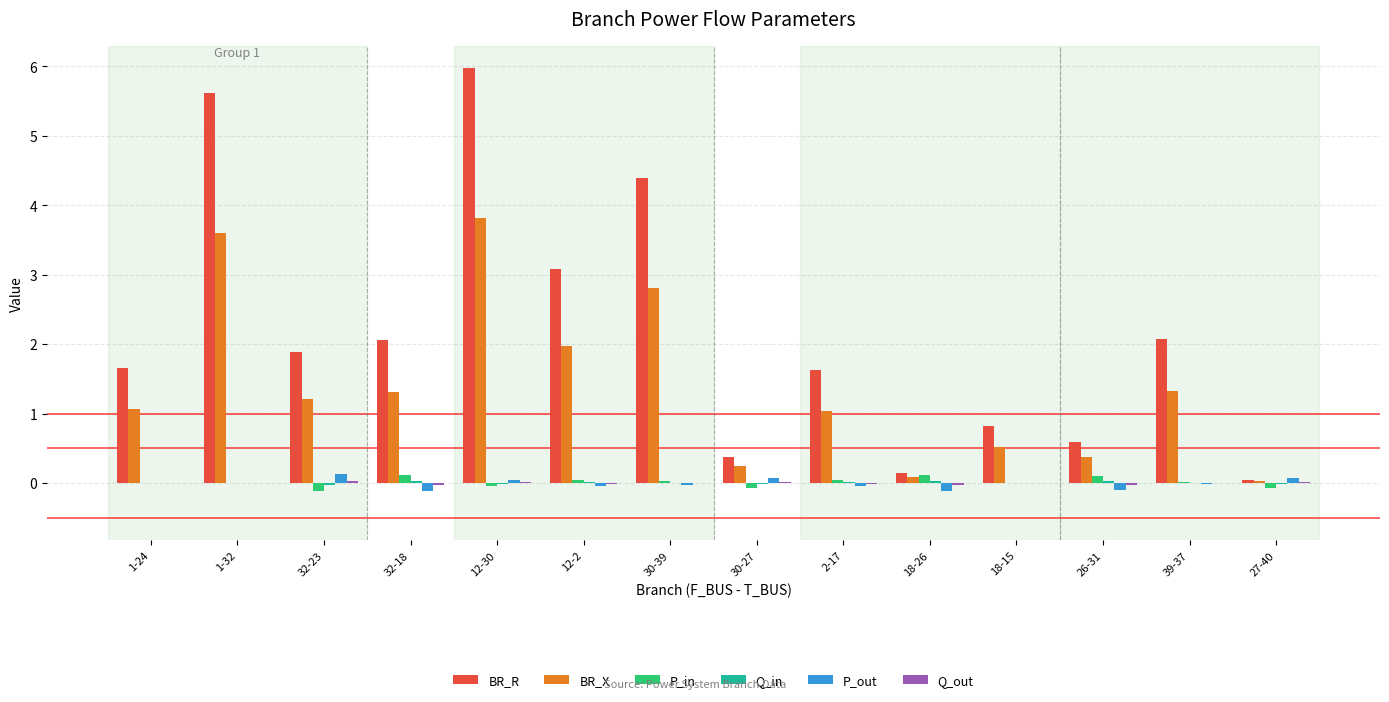

Count the number of data series in this chart.

6